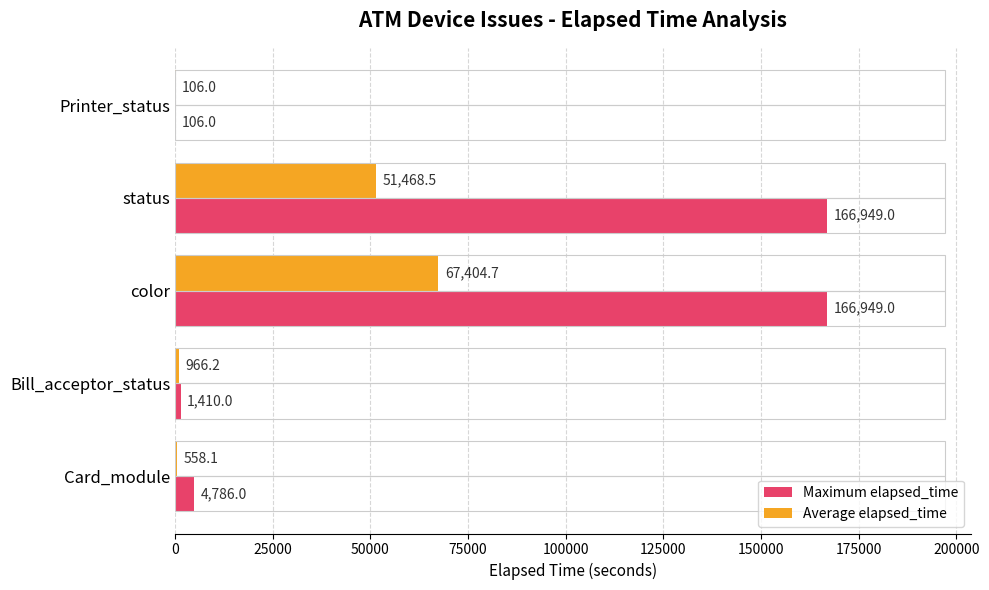

Read the Maximum elapsed_time value at Card_module.

4786.0